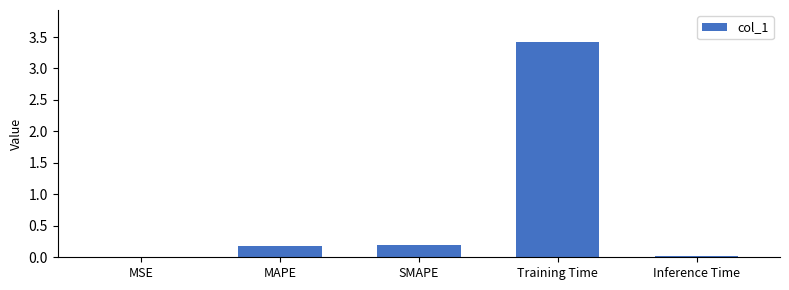

Which label corresponds to the largest value in the chart?

Training Time